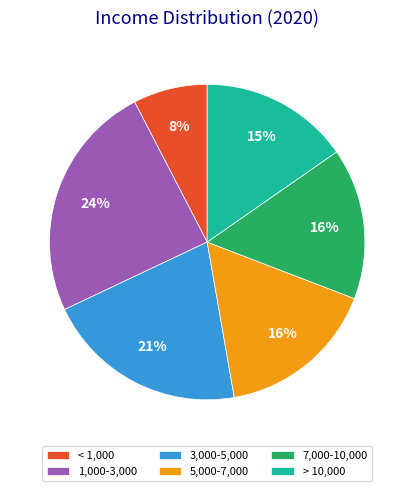

To the nearest percent, what is the average slice percentage?

17%